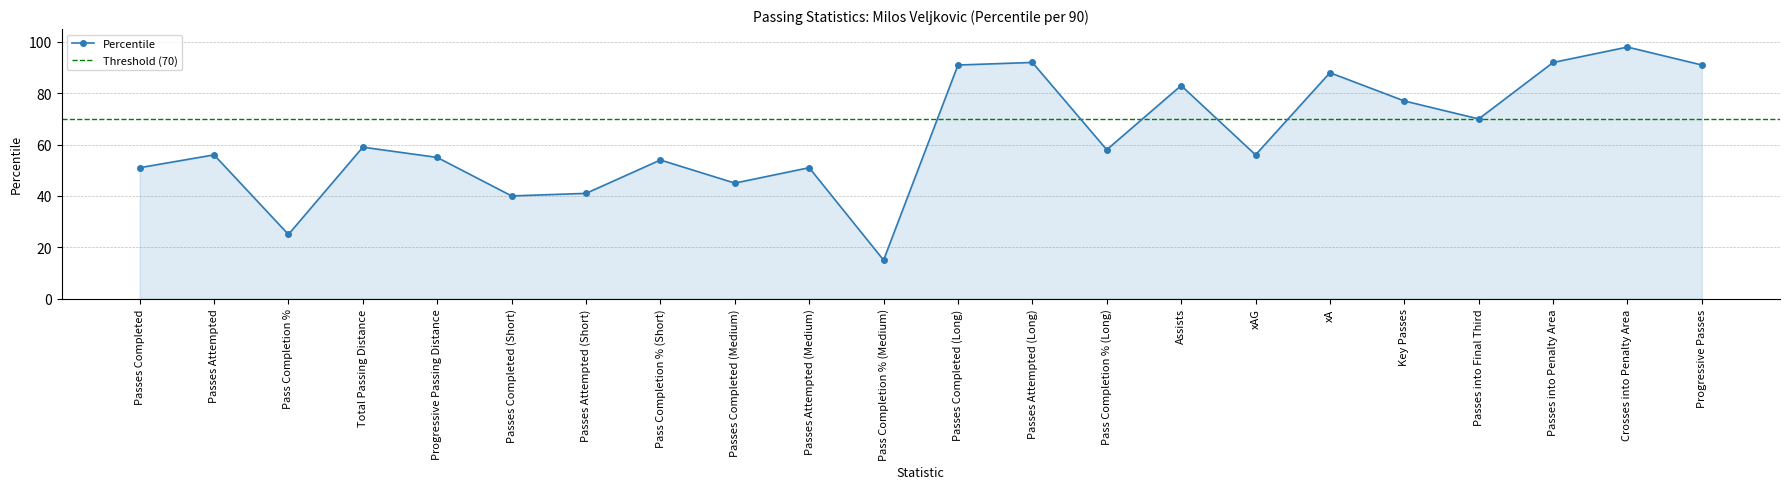

What is the minimum value shown in the chart?

15